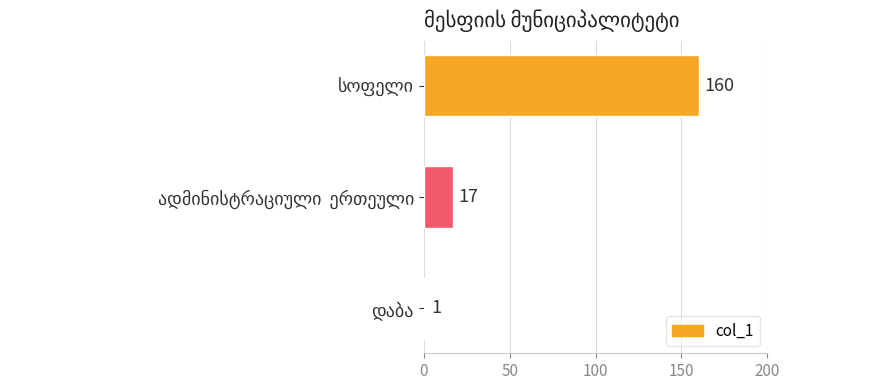

What is the sum of all values?

178